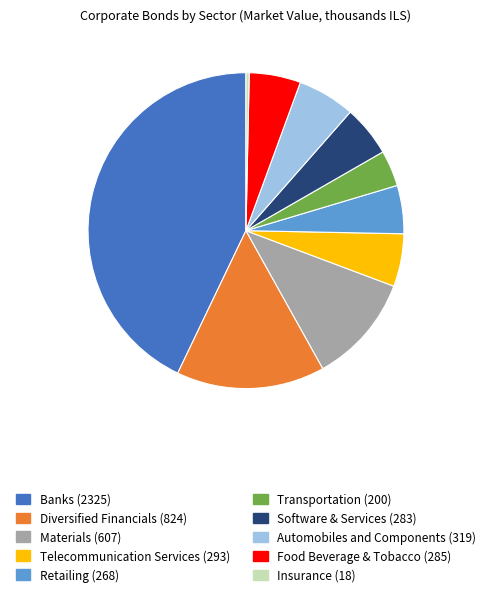

Approximately how many times larger is the value at Insurance compared to Food Beverage & Tobacco?

0.1